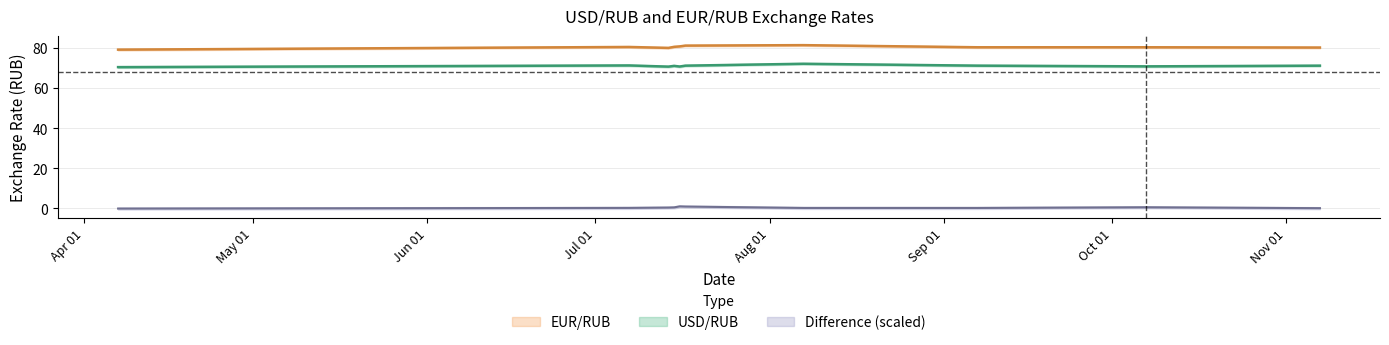

Between 2020-07-14 and 2020-07-15, which series saw the biggest shift?

EUR/RUB